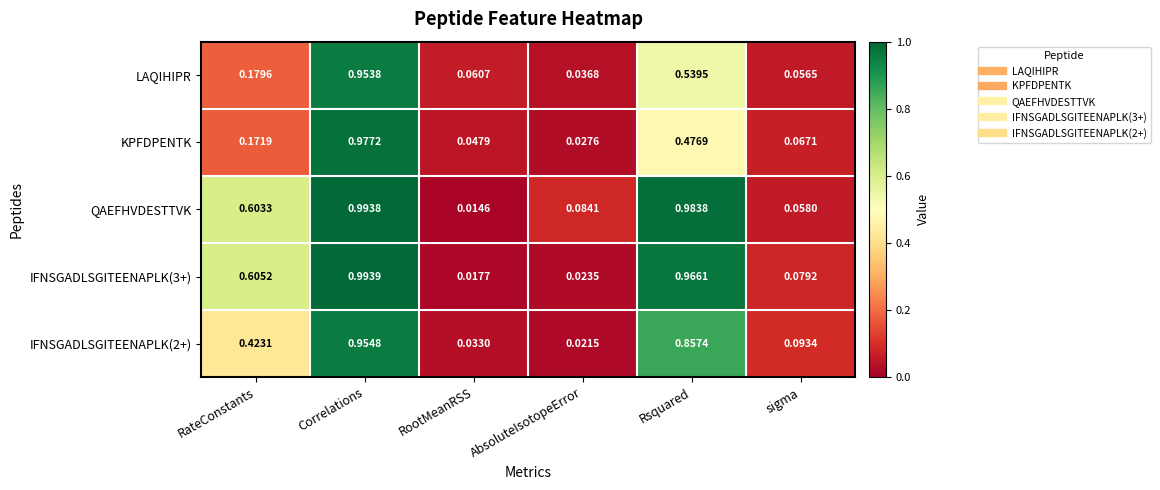

Which series has the largest total across all categories?

QAEFHVDESTTVK